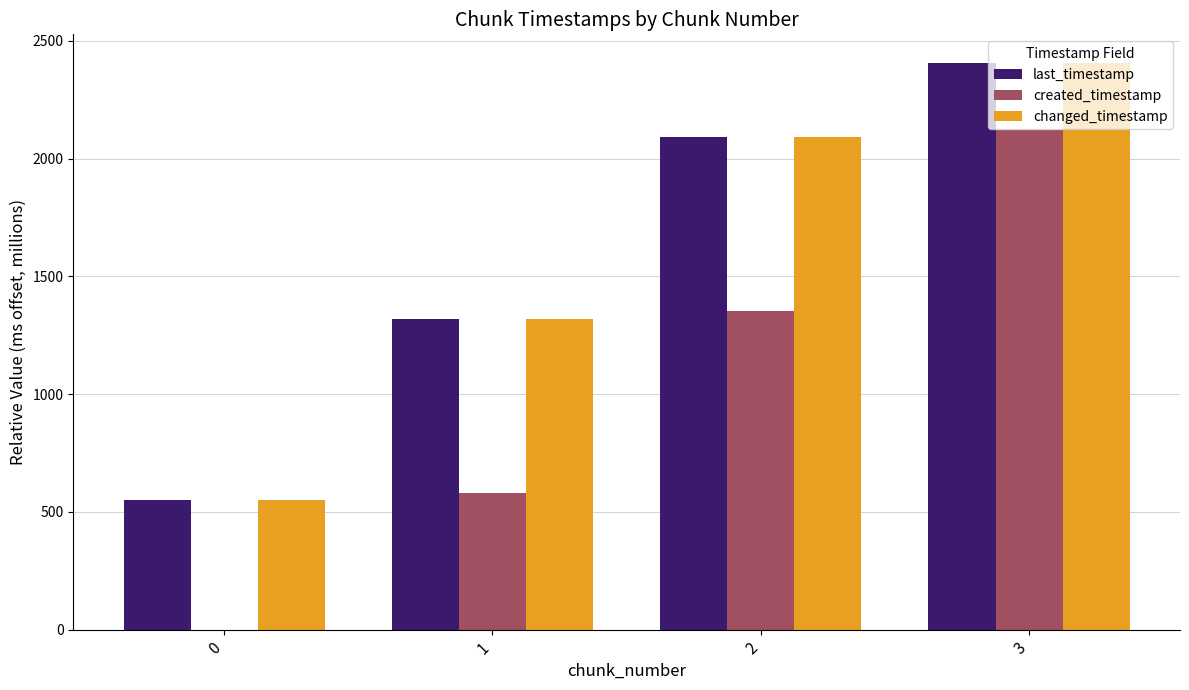

Where is changed_timestamp nearest to the value 1478?

1